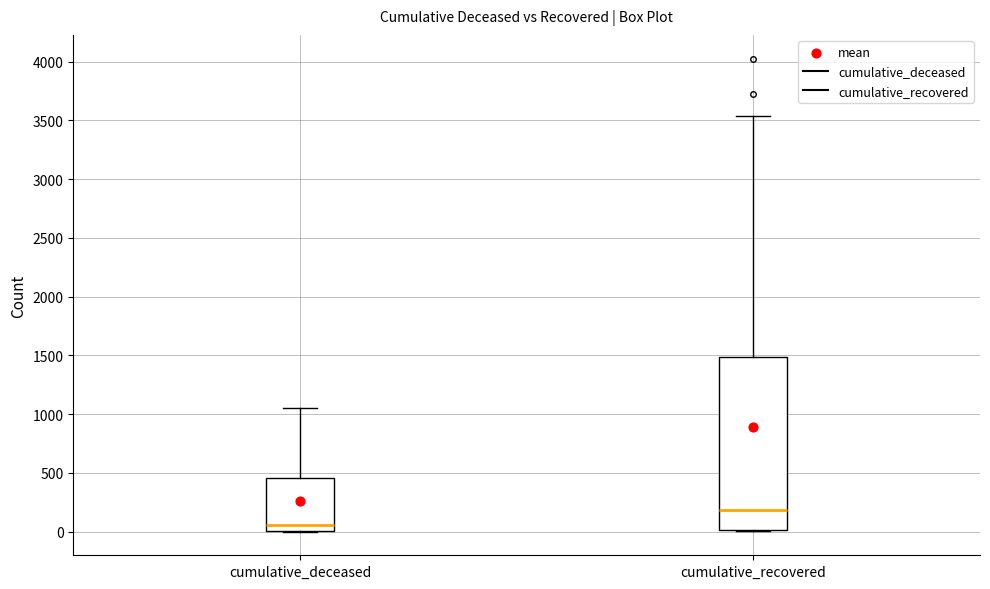

Where is the lower edge of the box for cumulative_recovered on the y-axis? The values are not printed on the chart, so give them approximately, as read against the axis.

0